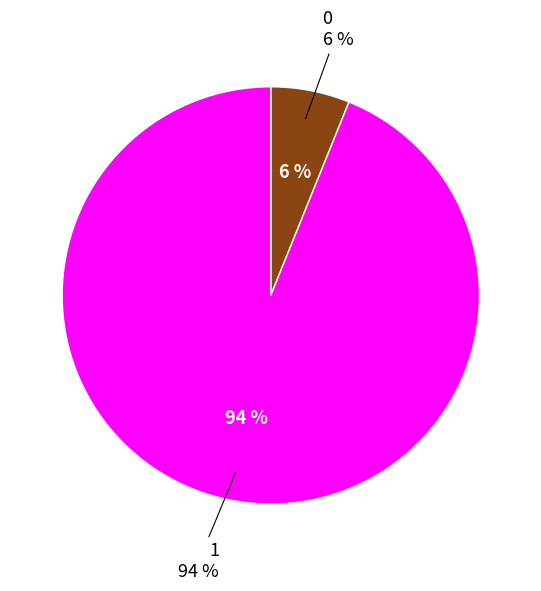

Rank the categories by value from highest to lowest.

1, 0